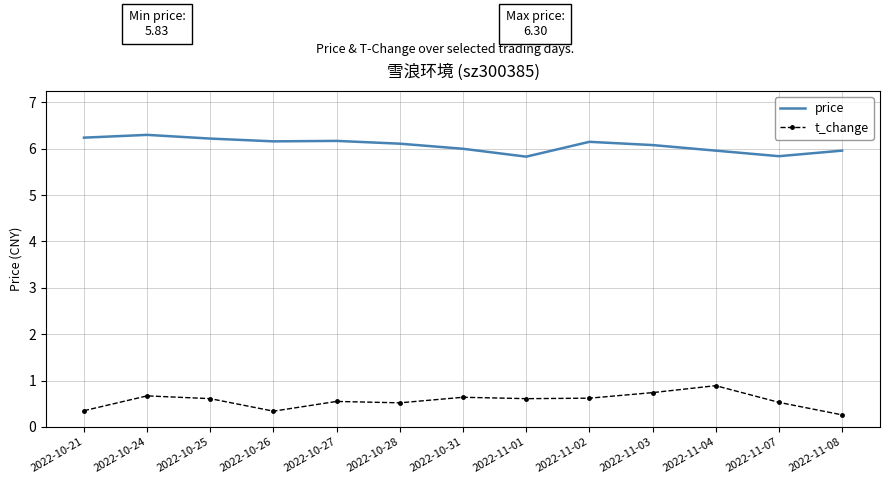

List the series in order of their peak value, lowest first.

t_change, price